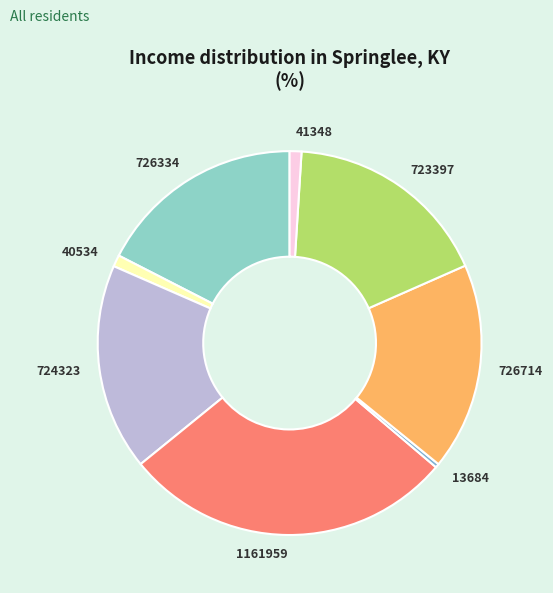

Combined, do 1161959 and 723397 account for over 50%?

No